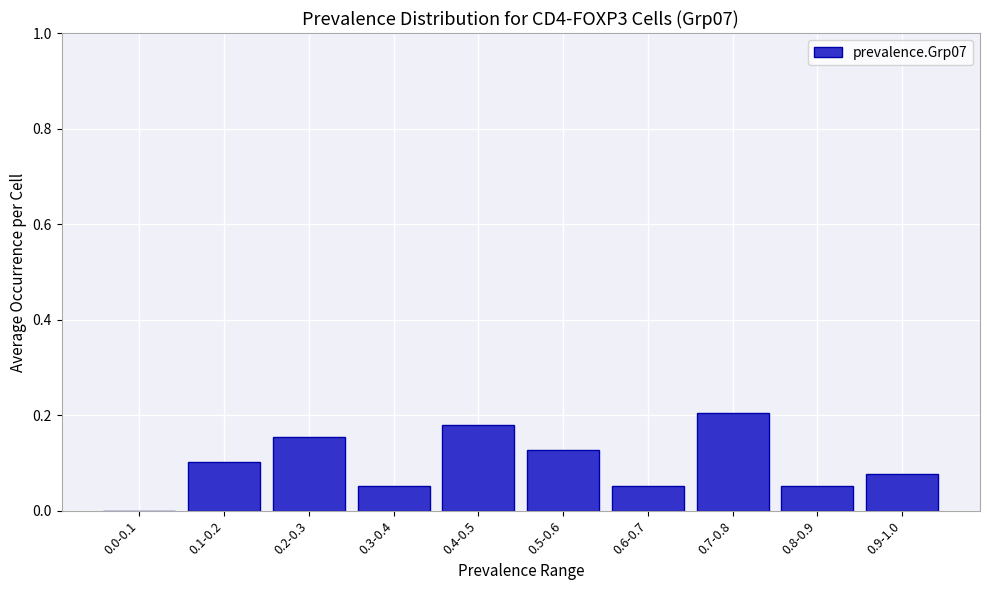

Between 0.5-0.6 and 0.1-0.2, which is larger?

0.5-0.6